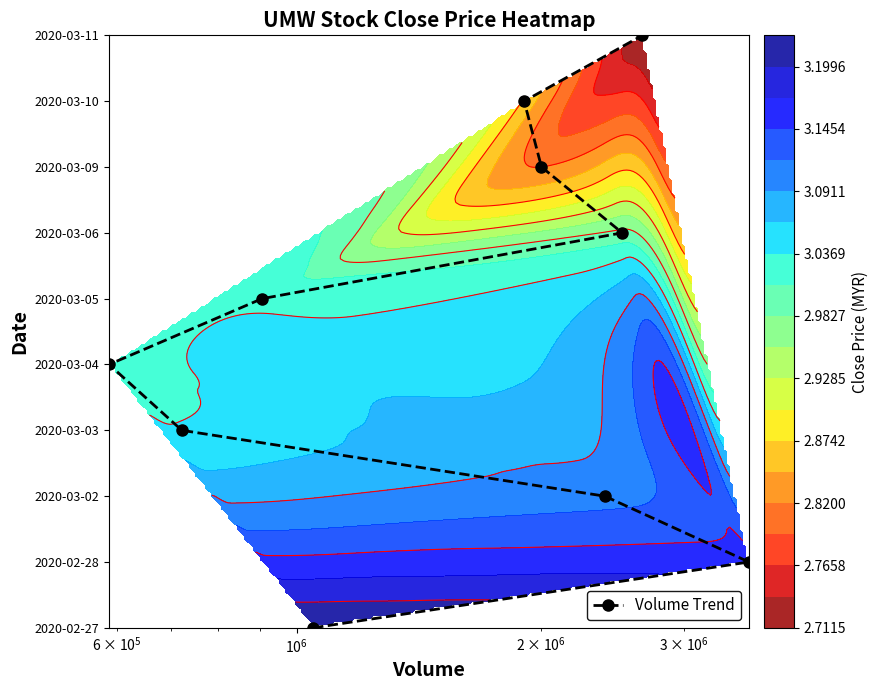

The chart shows a value of 8 at 5. True or false?

False